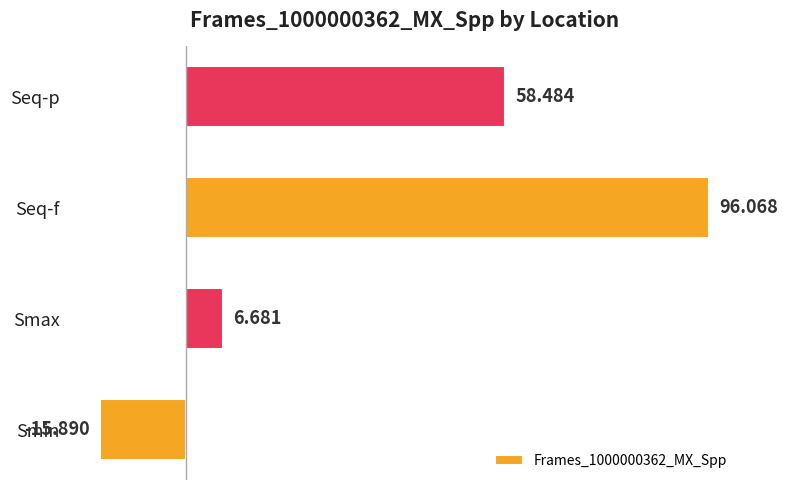

Between Smax and Seq-p, which is larger?

Seq-p